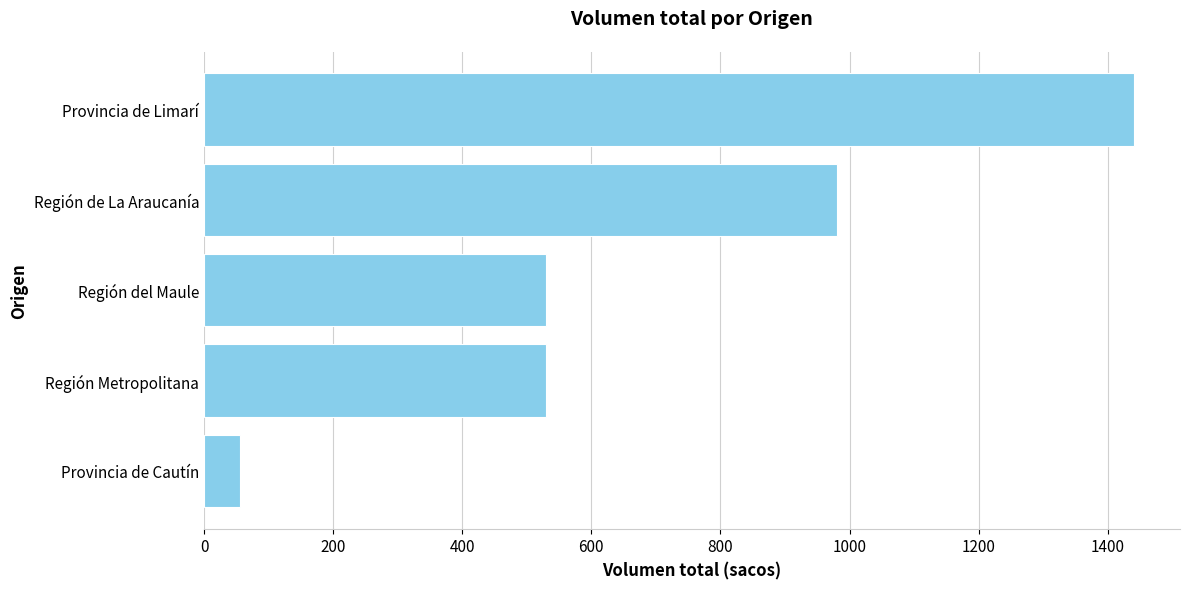

What is the greatest value displayed?

1440